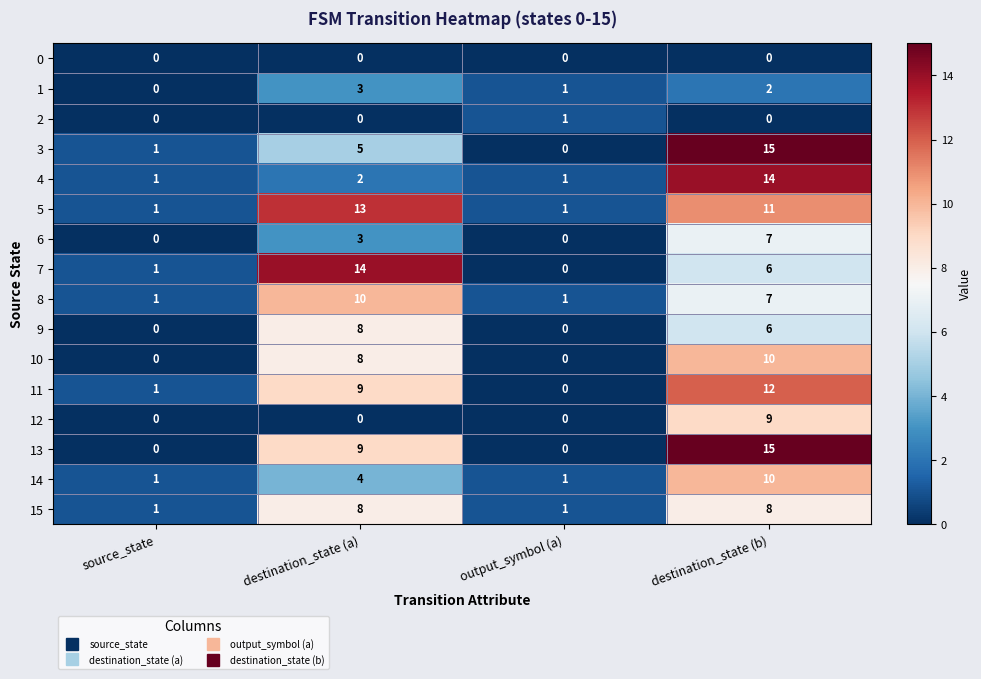

How many values in the 12 series exceed 0?

1